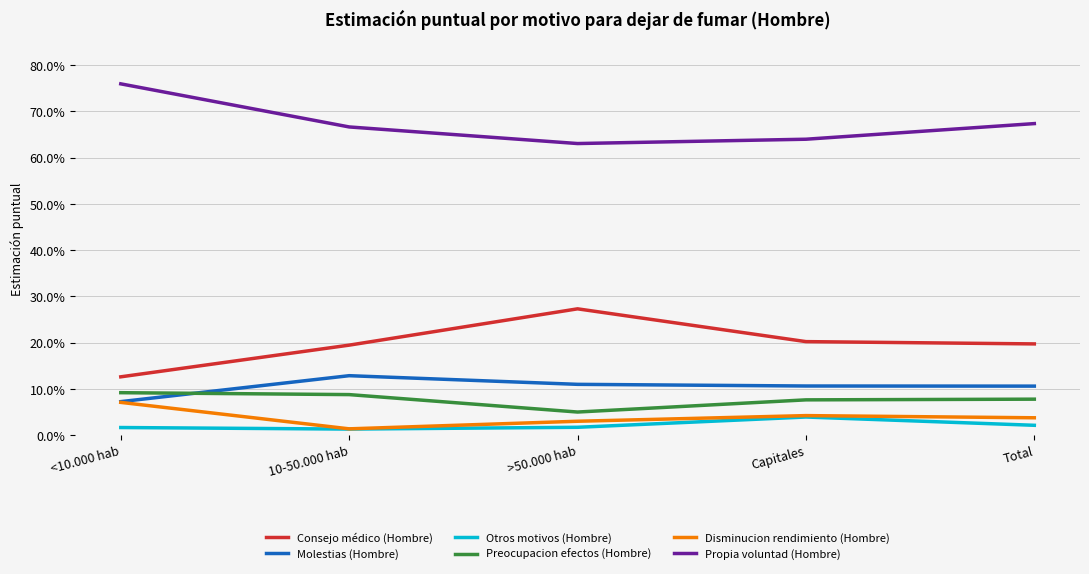

Does the chart have visible grid lines?

Yes